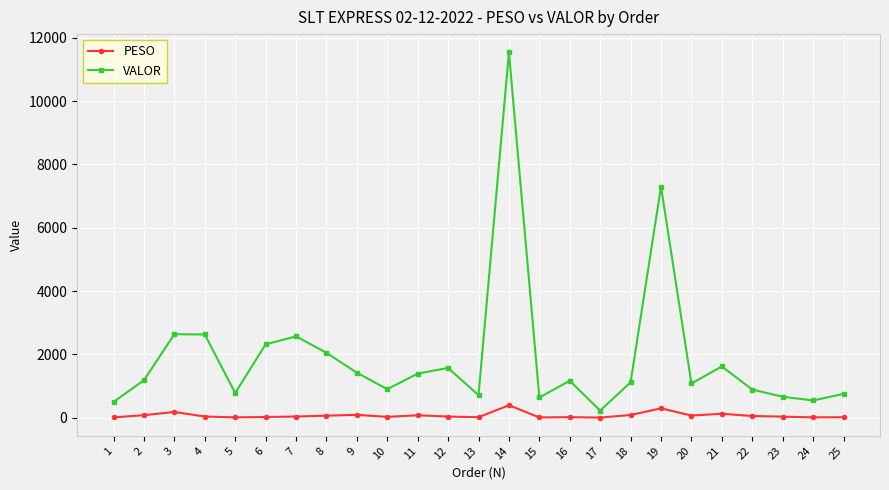

What is the value of the VALOR point at the 9th from the left?

1423.3